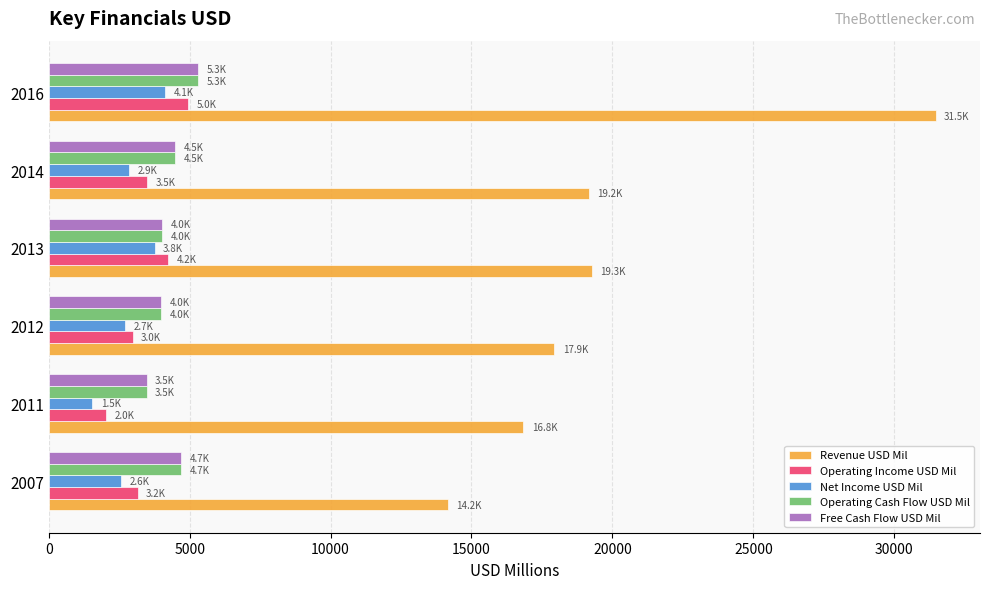

What is the sum of all Revenue USD Mil values?

118825